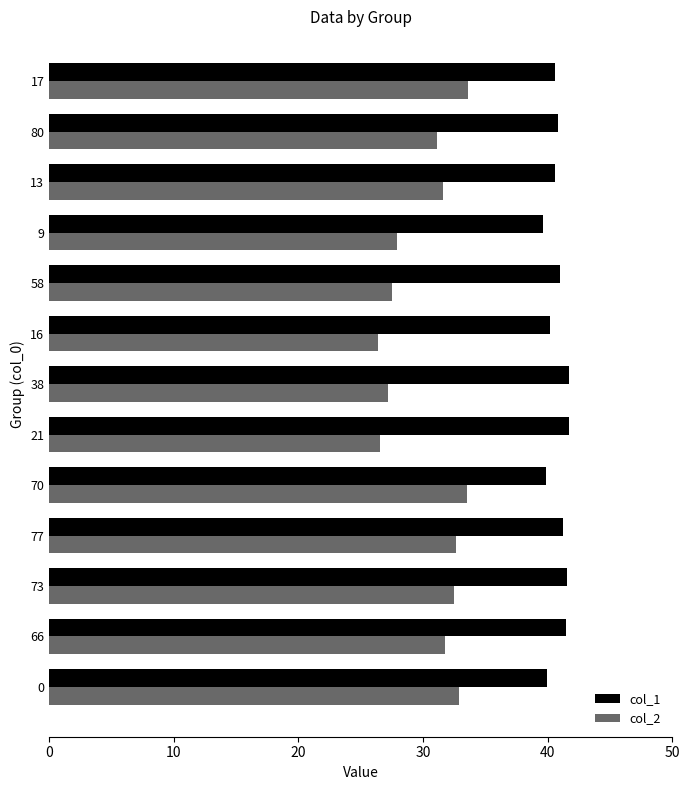

At 17, list the series in order from largest to smallest.

col_1, col_2